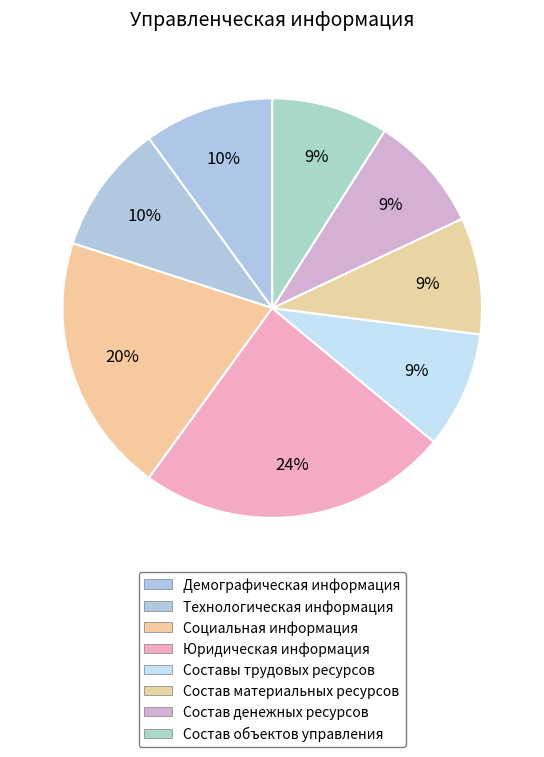

How many slices are in this pie chart?

8